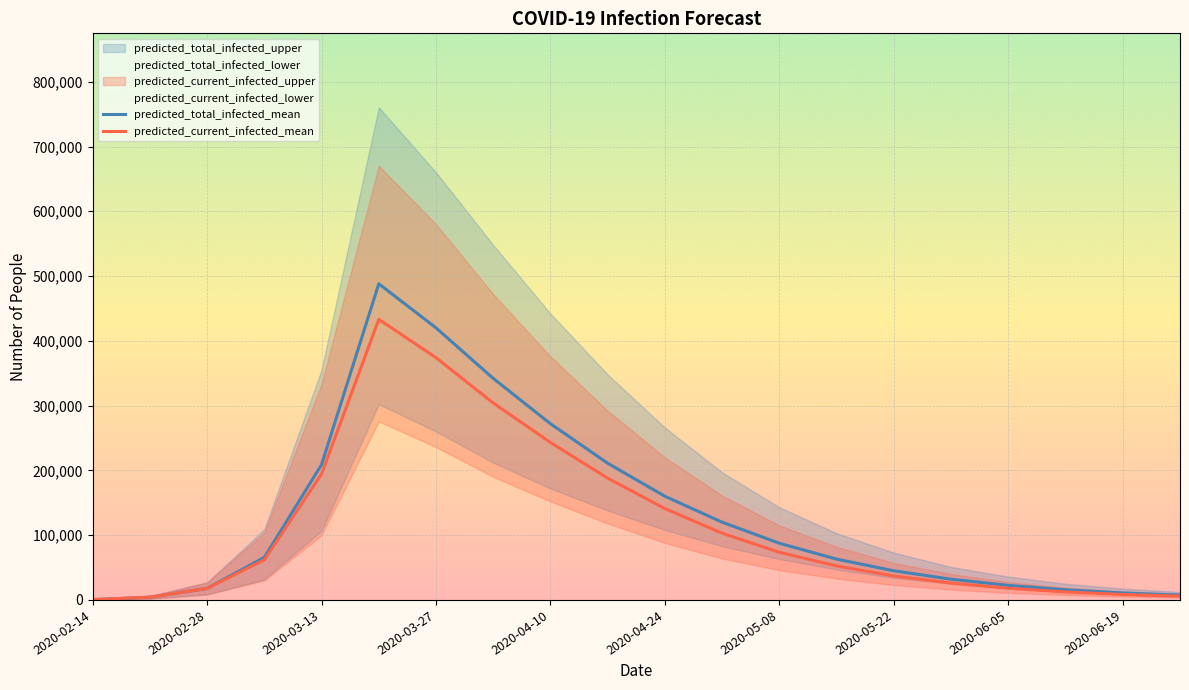

What is the difference between the predicted_current_infected_mean values at 2020-03-13 and 2020-06-19?

186080